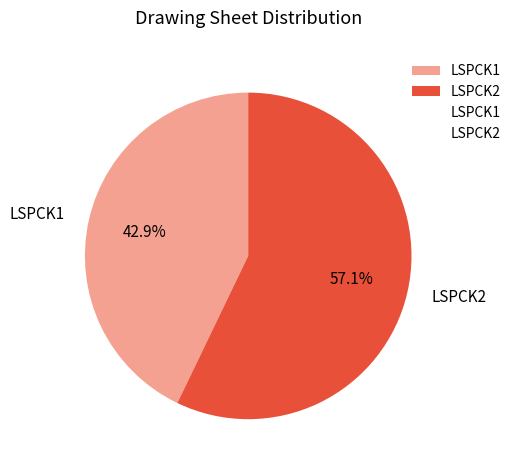

Which has a higher value, LSPCK2 or LSPCK1?

LSPCK2